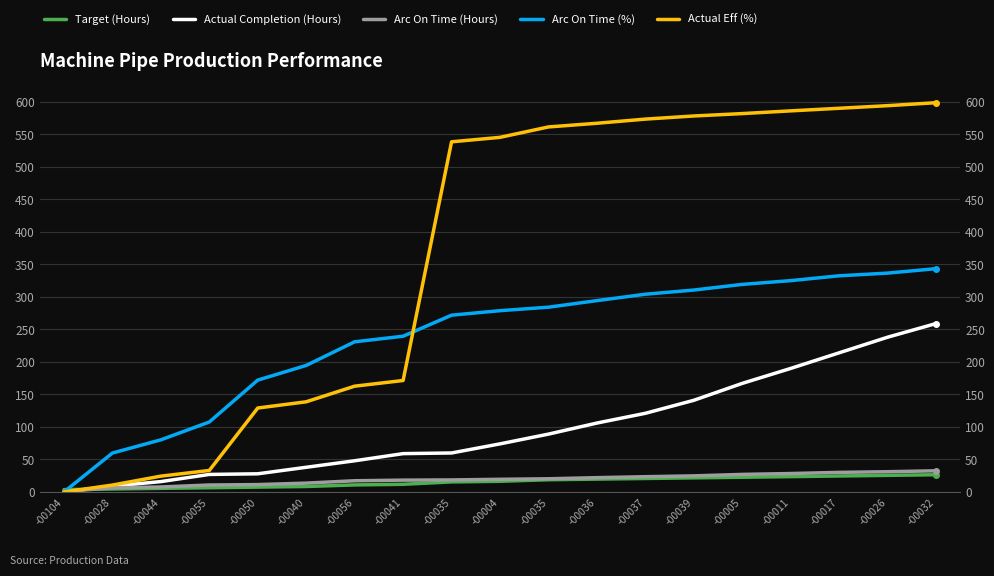

At which label does Actual Eff (%) reach its minimum?

-00104